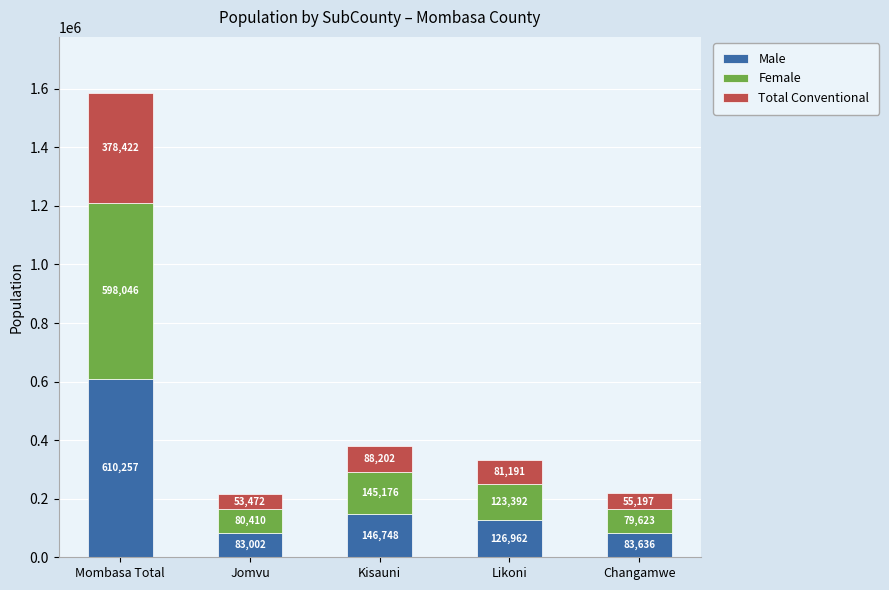

Are the bars horizontal?

No